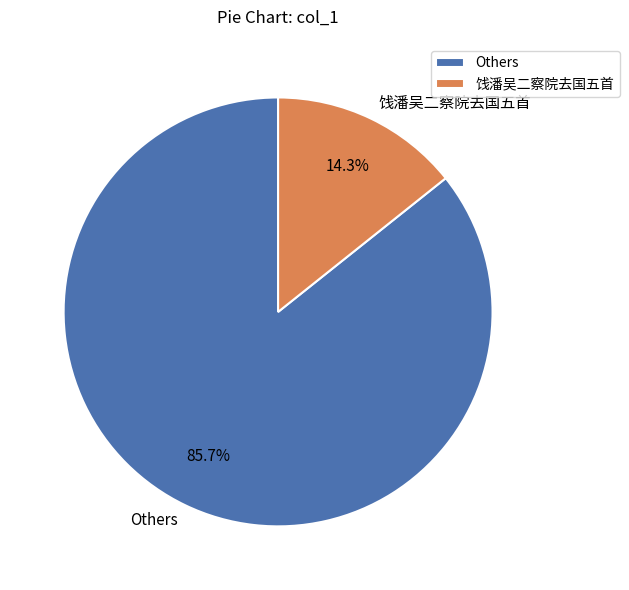

Is the sum of Others and 饯潘吴二察院去国五首 greater than half?

Yes